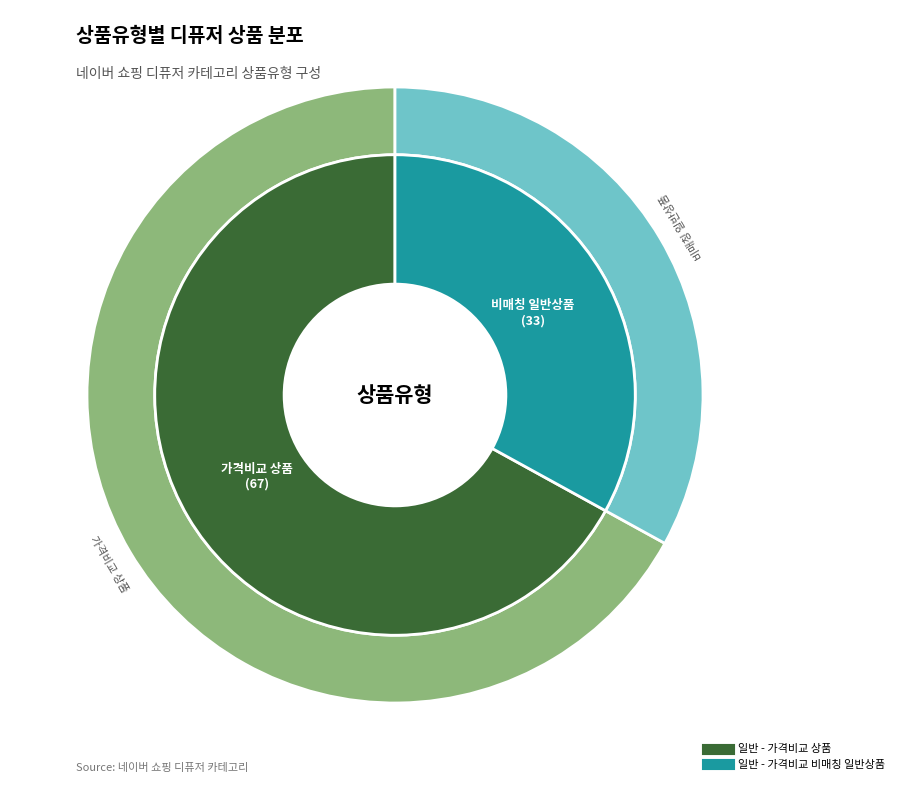

Rank the categories by value from lowest to highest.

일반 - 가격비교 비매칭 일반상품, 일반 - 가격비교 상품